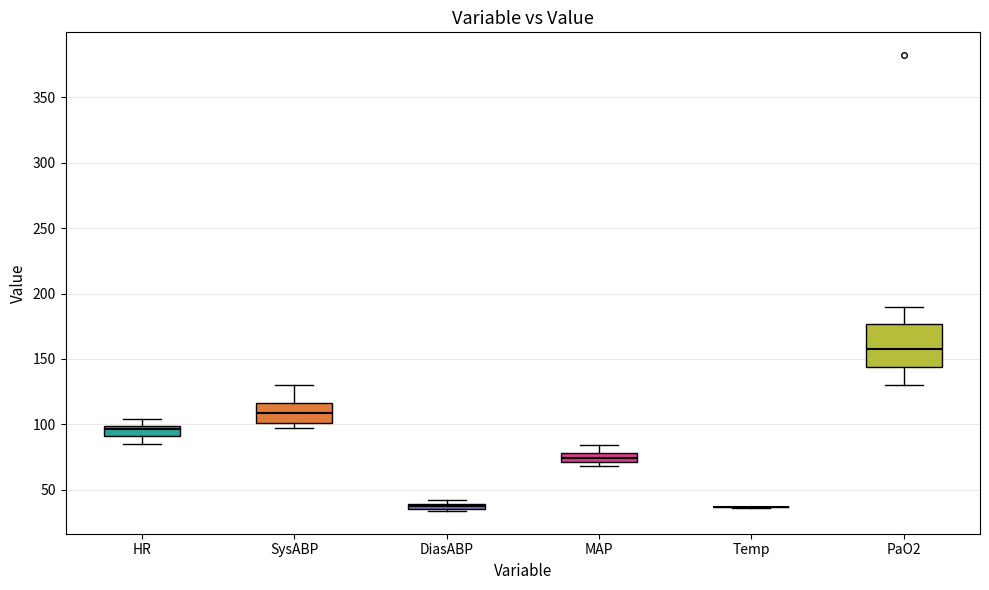

Comparing the boxes themselves (not the whiskers), which one is the tallest?

PaO2